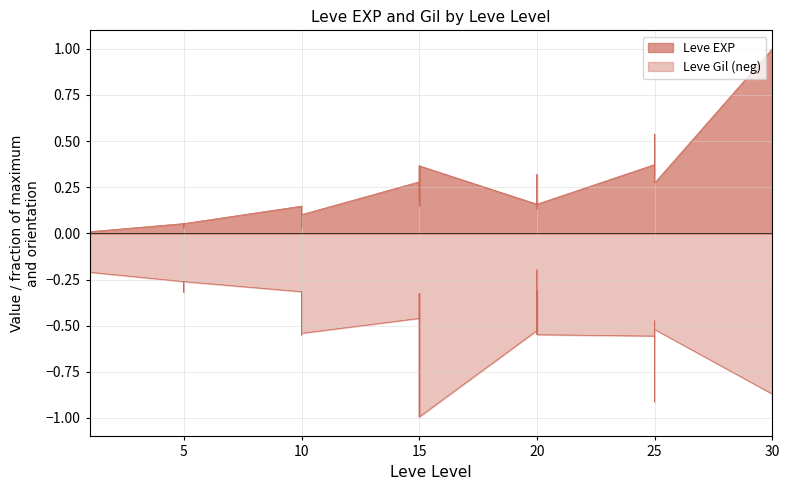

What is the value of the Leve EXP point at the 35th from the left?

0.4